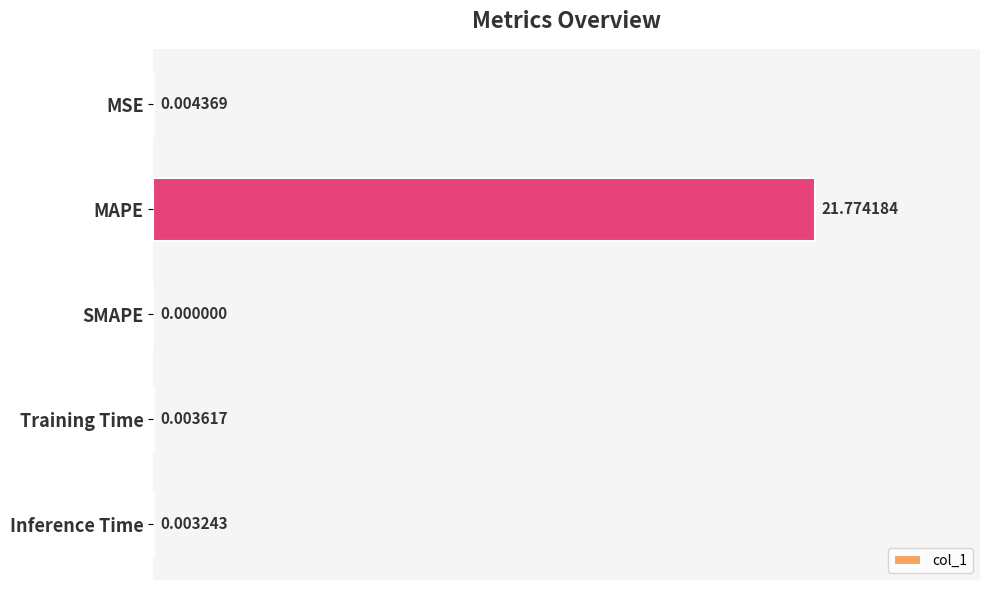

At which category does the chart reach its peak across all series?

MAPE